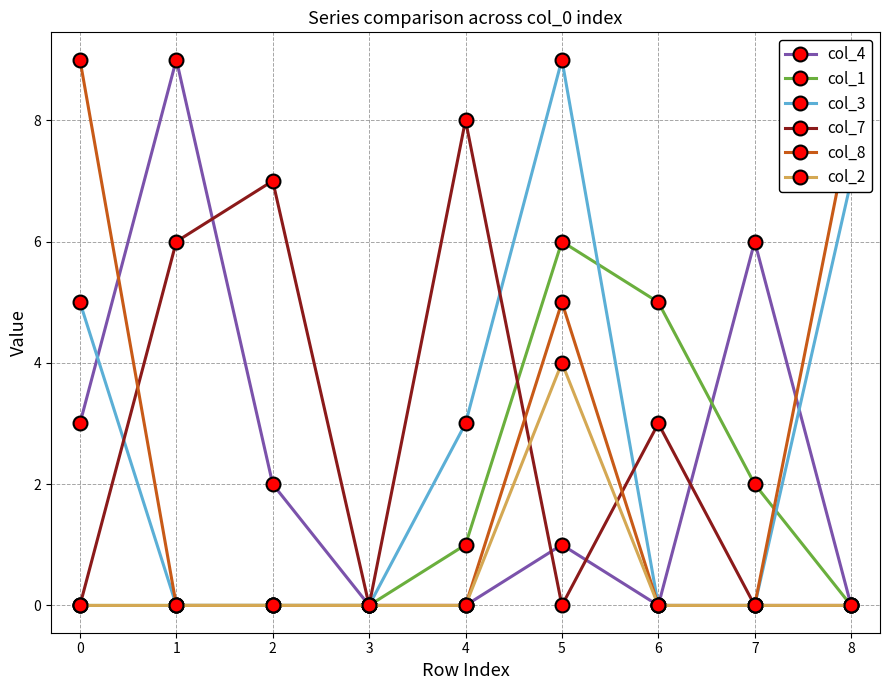

Between 2 and 3, which series saw the biggest shift?

col_7